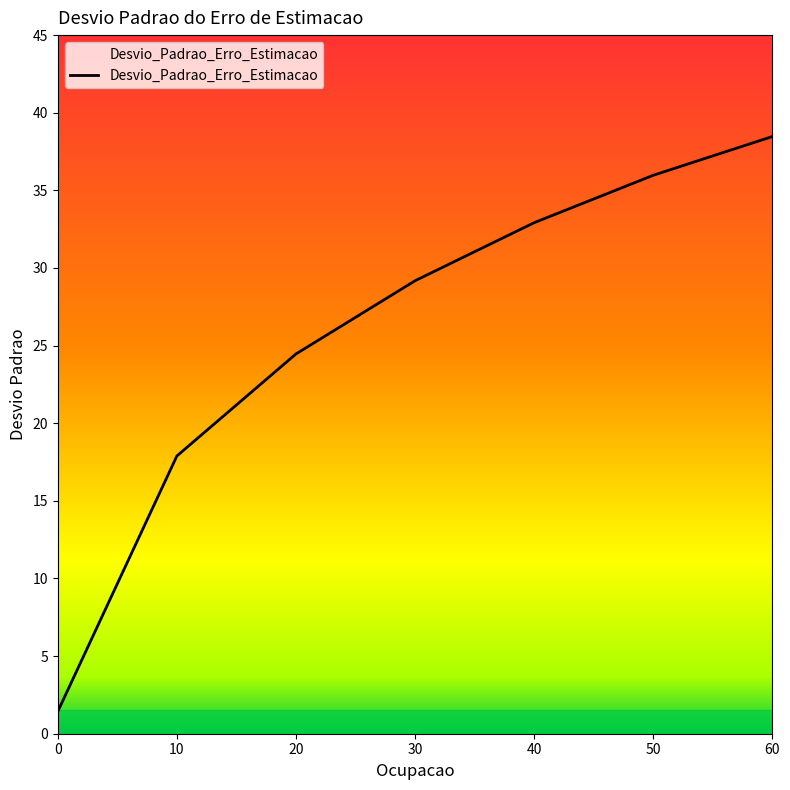

Between 10 and 50, which is larger?

50